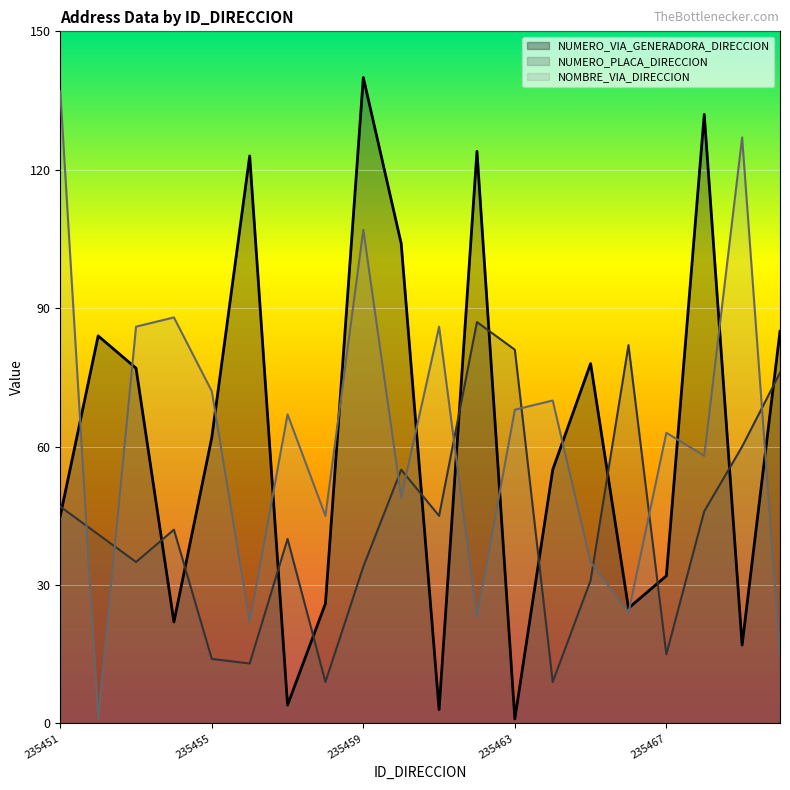

The value of NOMBRE_VIA_DIRECCION at 235457 is 67. True or false?

True